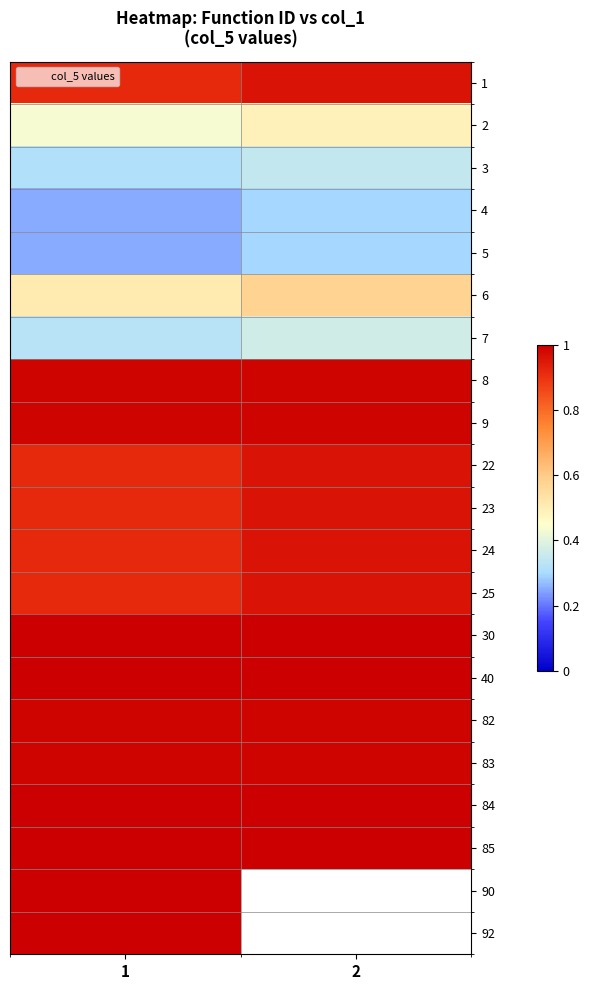

Rank the series at 1 from highest to lowest value.

30, 40, 84, 85, 90, 92, 8, 9, 82, 83, 1, 22, 23, 24, 25, 6, 2, 7, 3, 4, 5